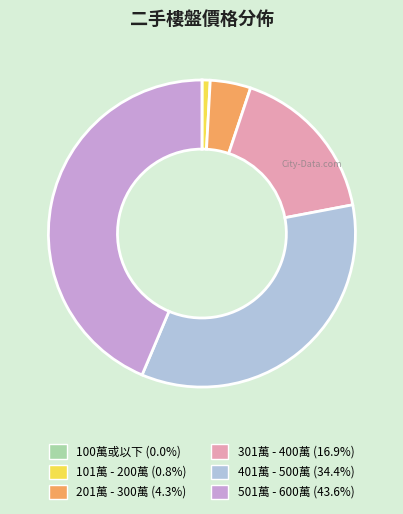

Do 401萬 - 500萬 and 101萬 - 200萬 together represent more than half of the pie?

No